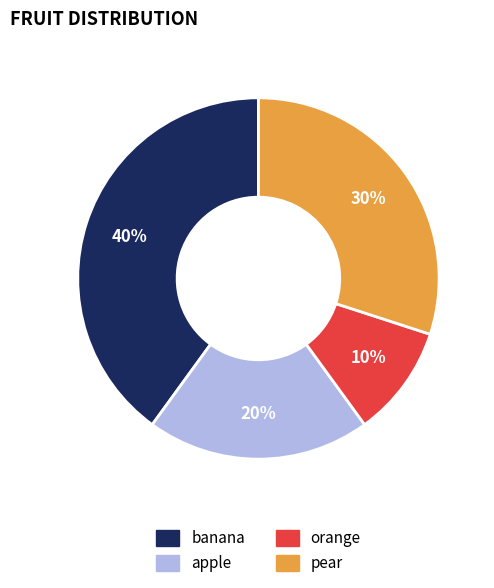

True or false: banana accounts for 40% of the total.

True